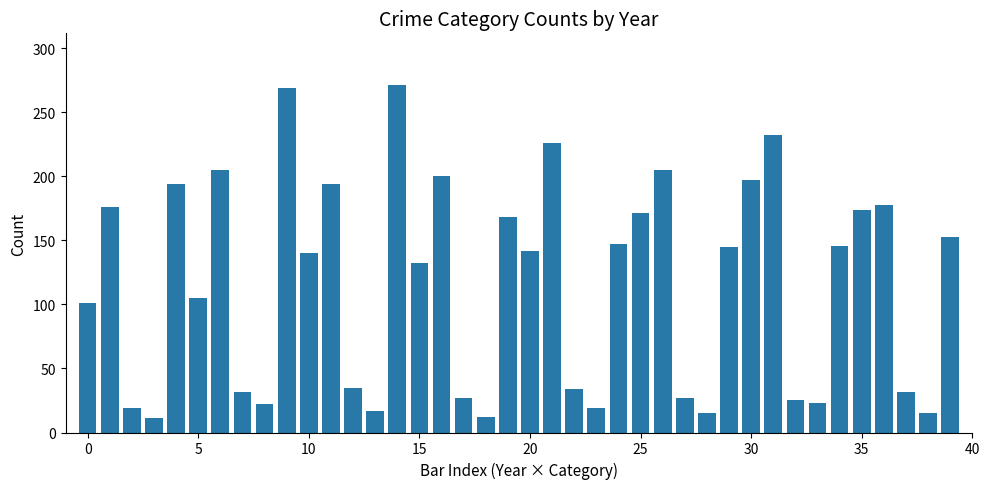

What is the value of the 6th bar from the left?

105